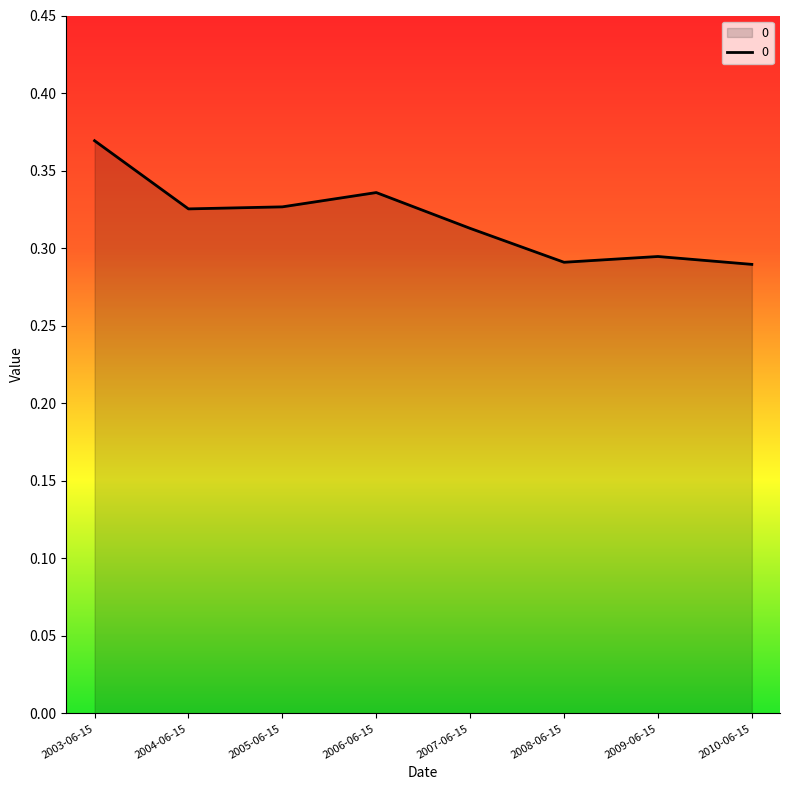

What is the difference between the maximum and minimum values?

0.1